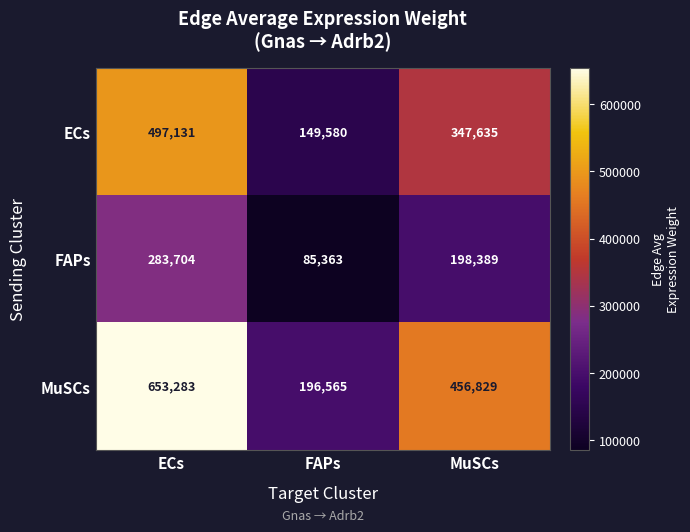

How many distinct data groups are displayed?

3